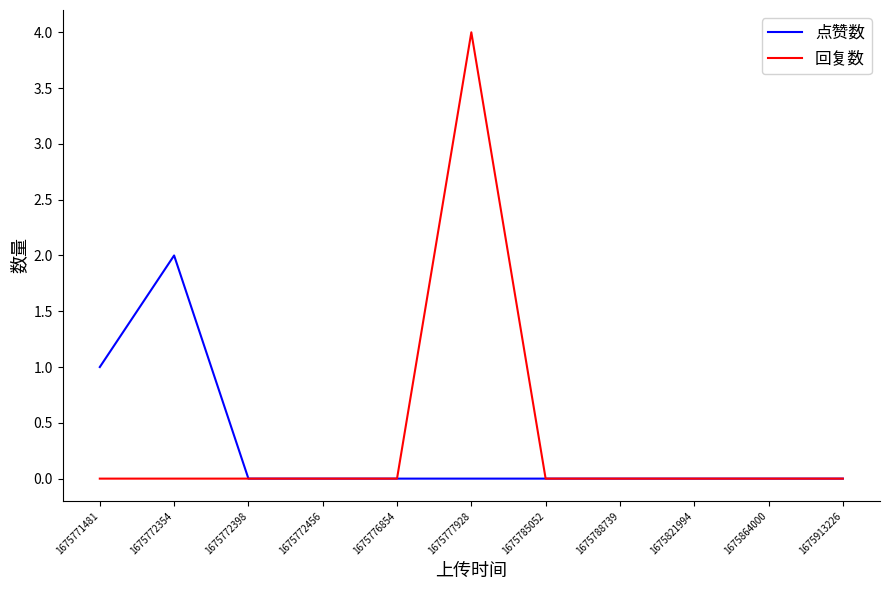

Count the number of data series in this chart.

2